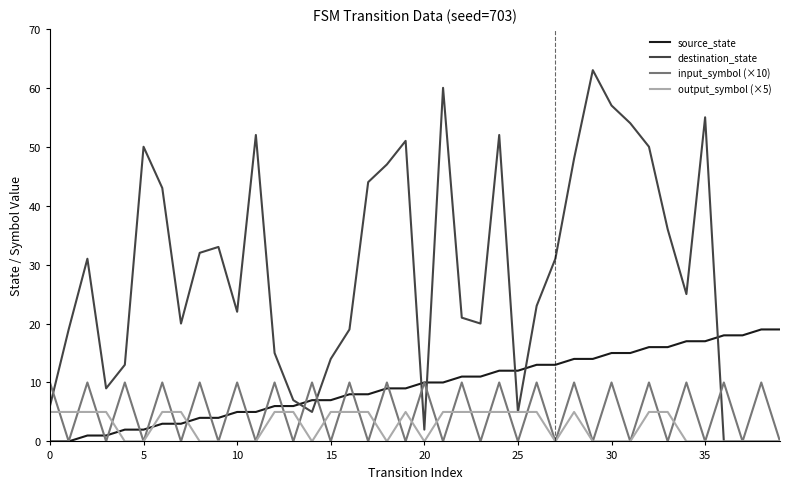

Which series has the largest range (max minus min)?

destination_state